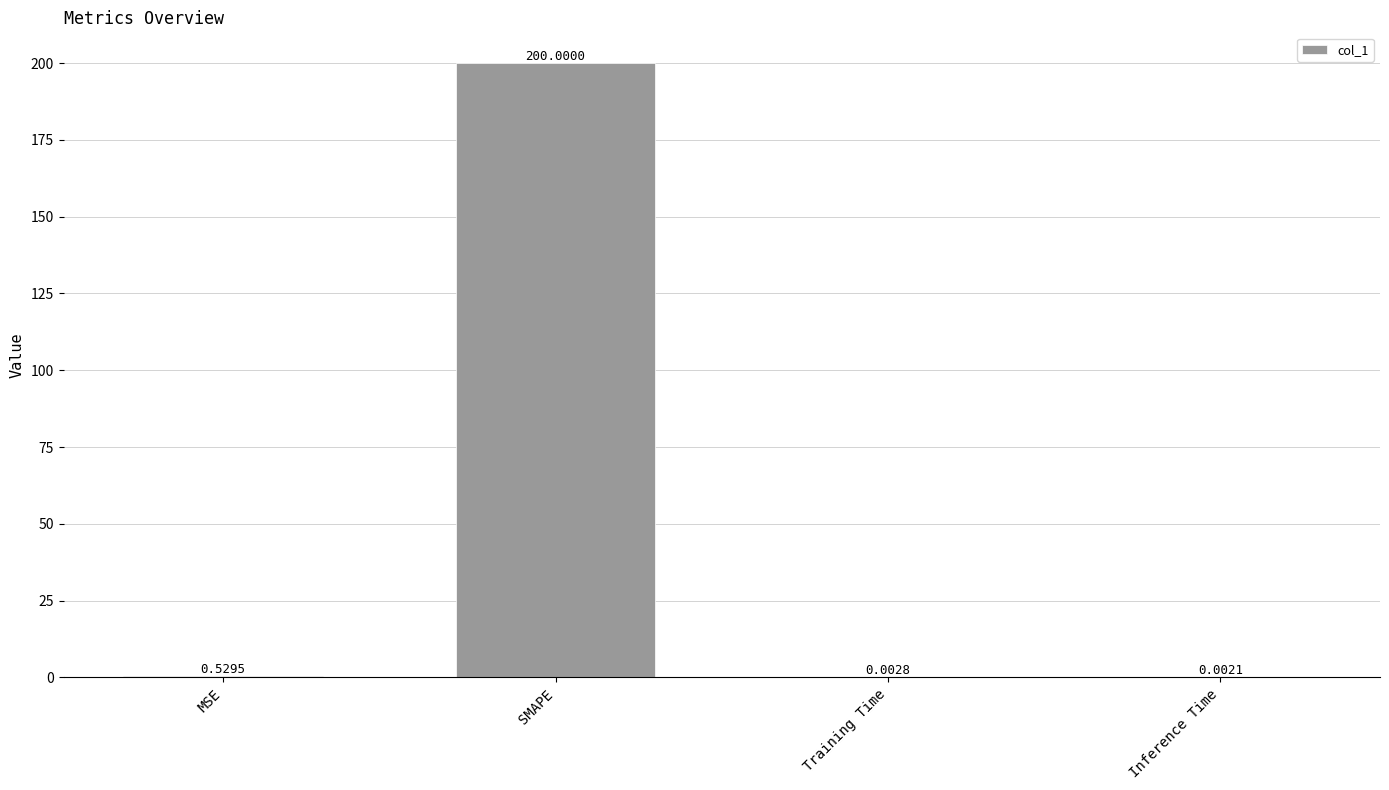

What is the sum of all values?

200.5